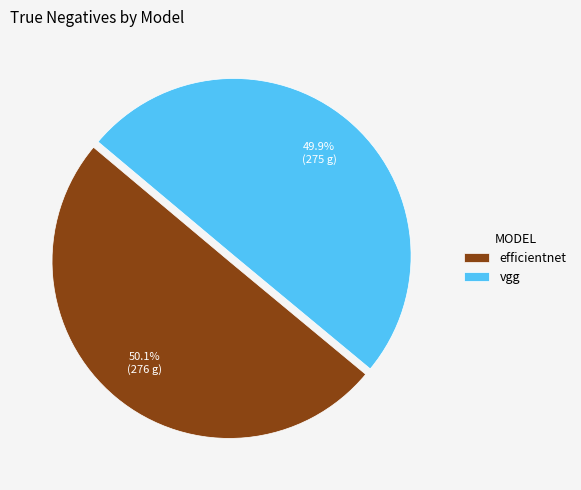

Does any single category account for the majority?

Yes